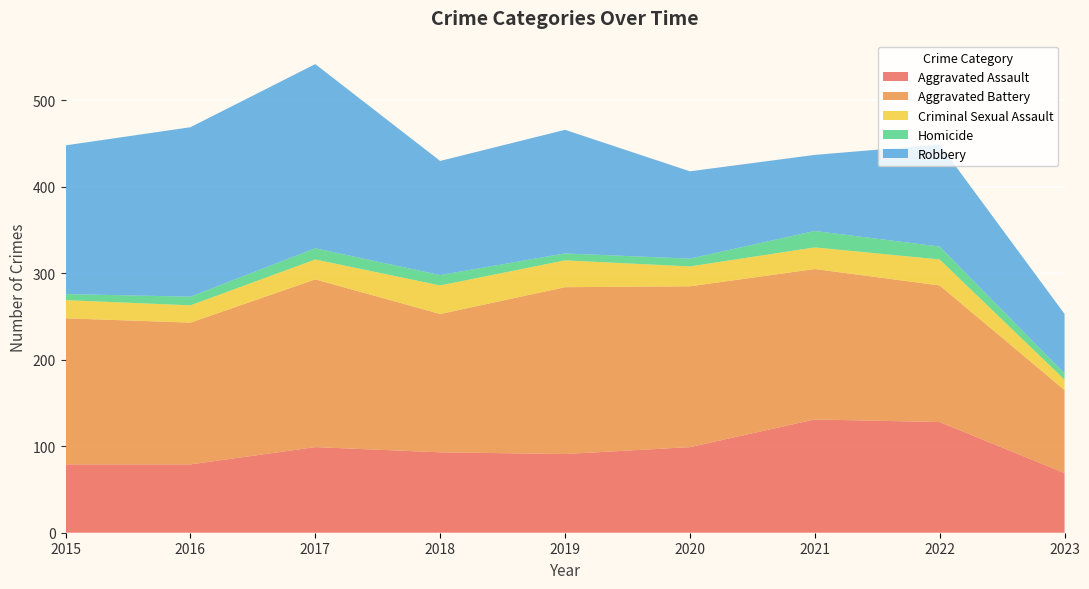

Reading left to right, list all the values displayed in this chart.

Aggravated Assault: 2015=79	2016=79	2017=99	2018=93	2019=91	2020=99	2021=131	2022=128	2023=69
Aggravated Battery: 2015=169	2016=164	2017=194	2018=160	2019=193	2020=186	2021=174	2022=158	2023=96
Criminal Sexual Assault: 2015=21	2016=20	2017=23	2018=33	2019=31	2020=23	2021=25	2022=30	2023=12
Homicide: 2015=7	2016=10	2017=13	2018=12	2019=8	2020=9	2021=19	2022=15	2023=7
Robbery: 2015=172	2016=196	2017=213	2018=132	2019=143	2020=101	2021=88	2022=118	2023=69